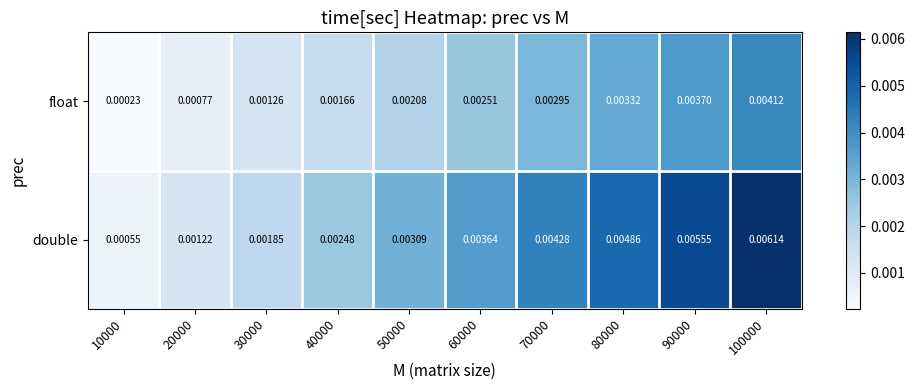

Which series has the largest range (max minus min)?

double